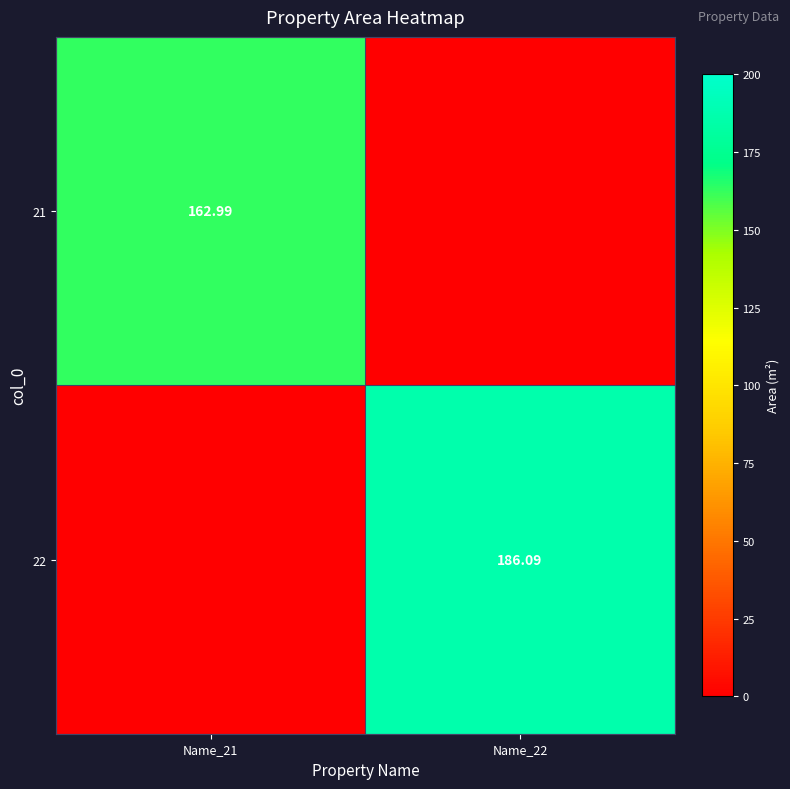

Count the number of data series in this chart.

2